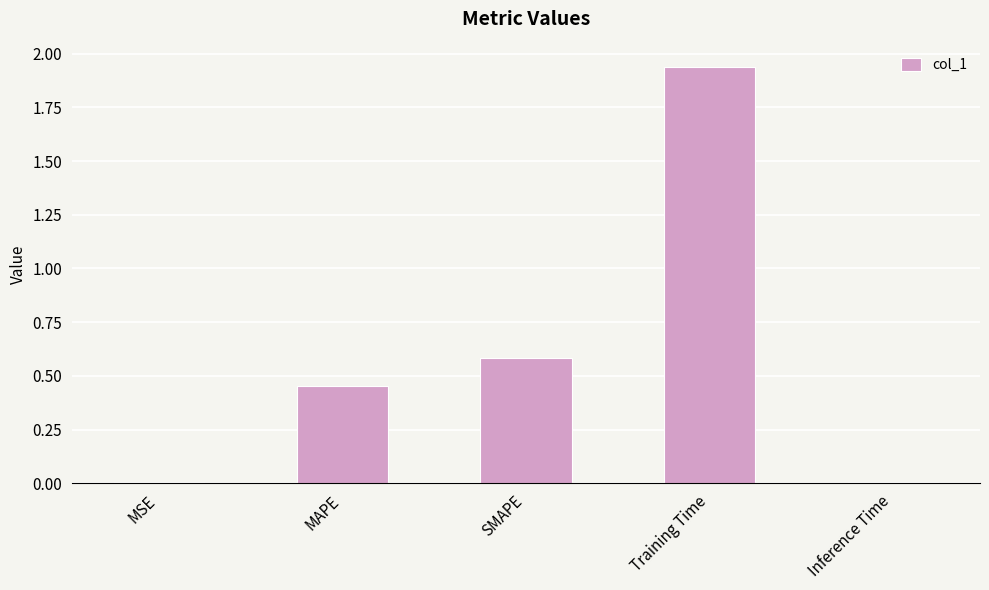

What is the sum of the values at Training Time and SMAPE?

2.5